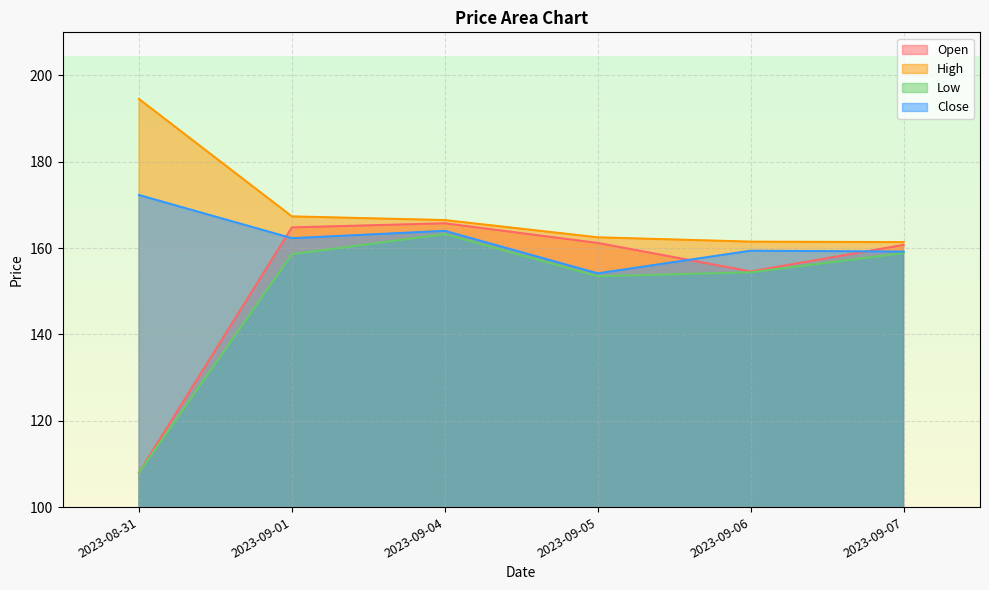

True or false: Low has a value of 263.7 at 2023-09-07.

False